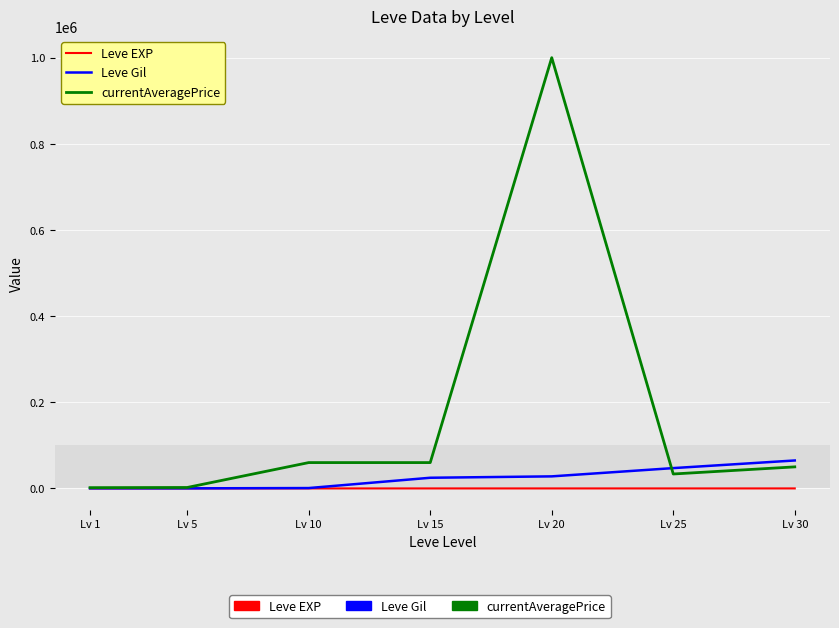

At which category is the sum across all series the highest?

Lv 20